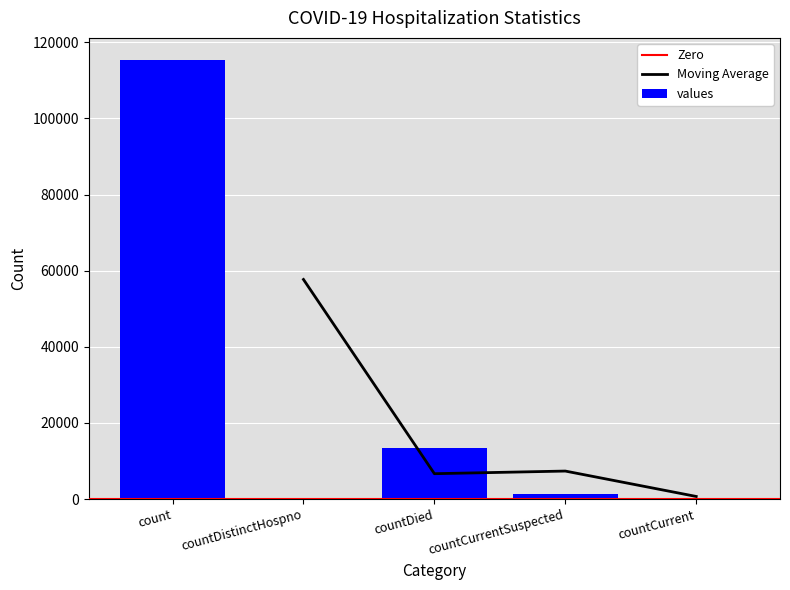

How many positive values are there?

3